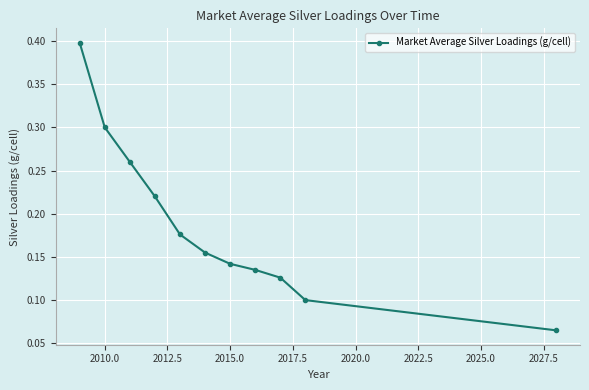

Is this an area chart (filled region under the line)?

No